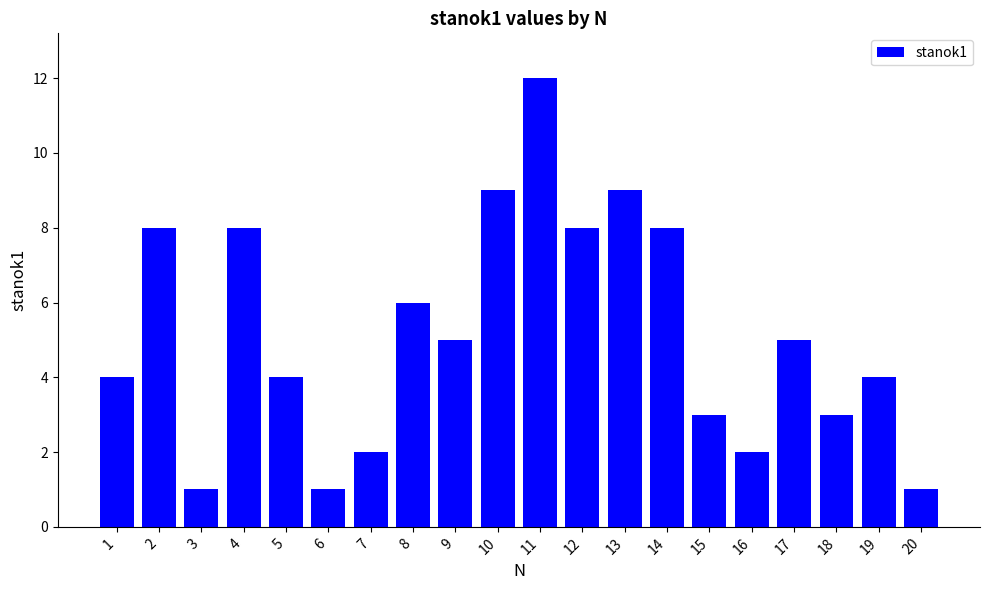

How many series are shown in this chart?

1